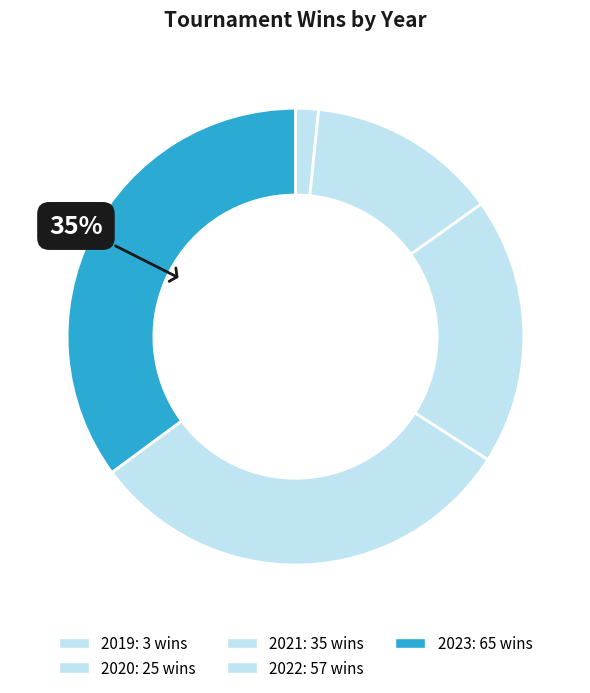

How many slices are in this pie chart?

5